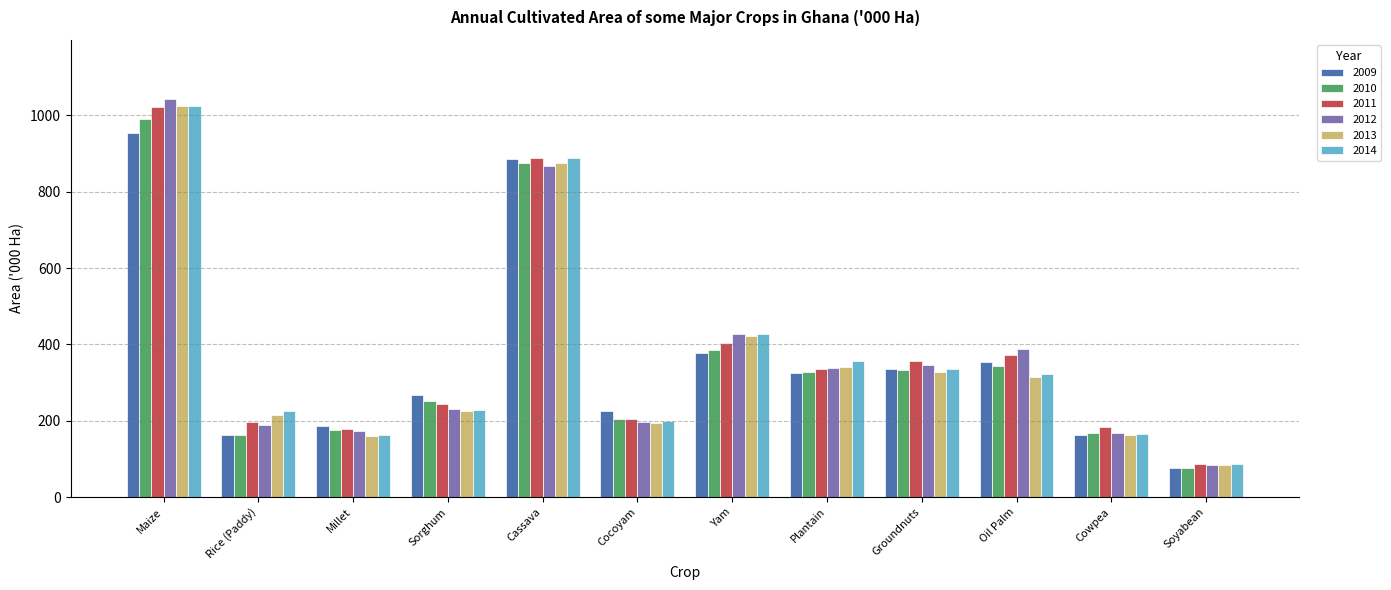

Which series changed the most between Maize and Cassava?

2012